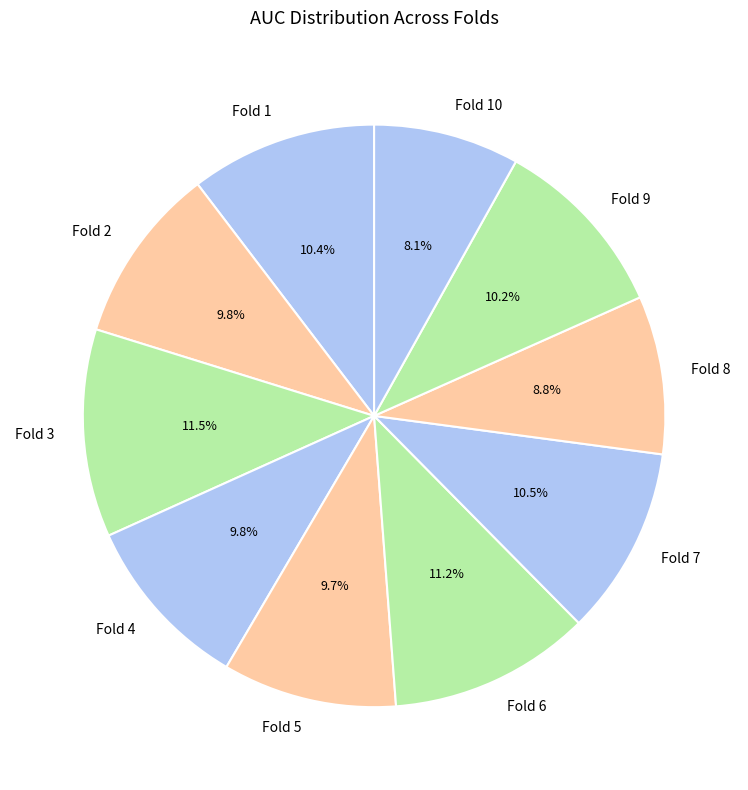

To the nearest percent, what is the difference between the Fold 6 and Fold 1 slice percentages?

1%